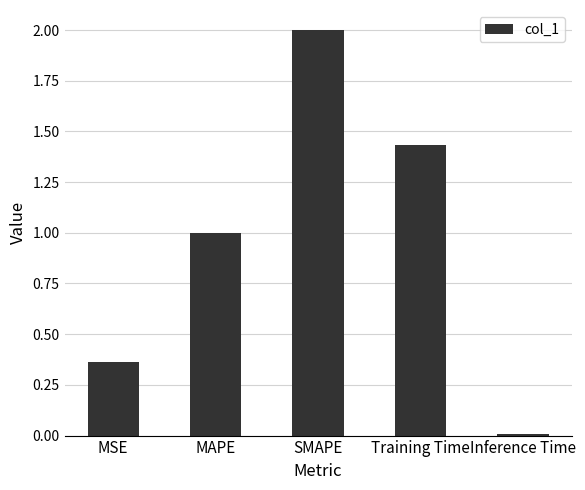

What is the average value?

1.0